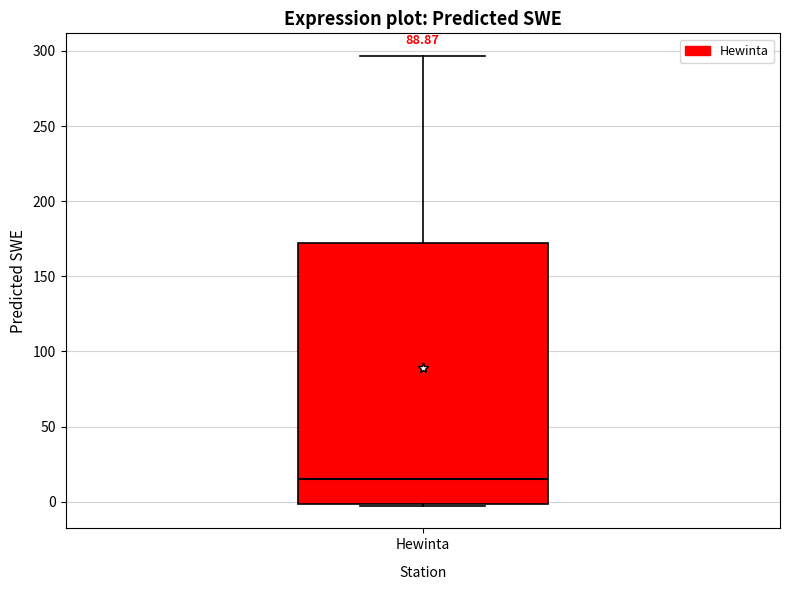

Where does the upper whisker of the box for Hewinta end on the y-axis? The values are not printed on the chart, so give them approximately, as read against the axis.

295